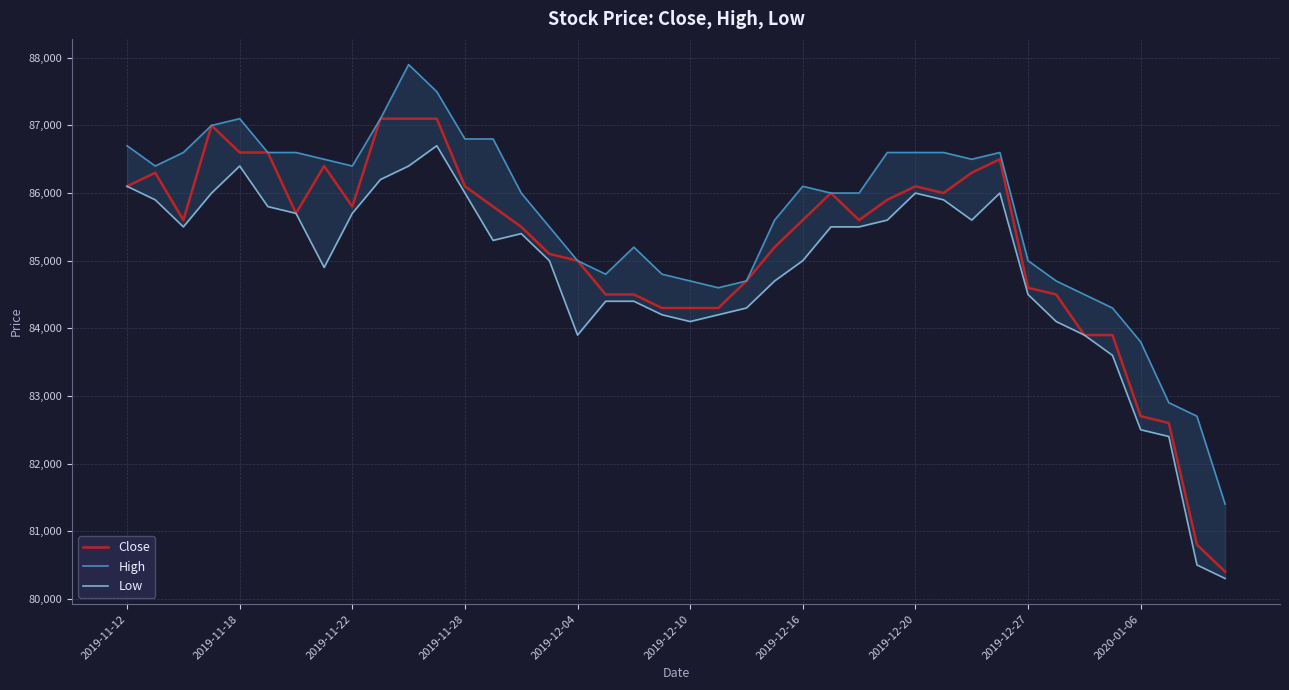

Rank the series by their maximum value, from highest to lowest.

High, Close, Low